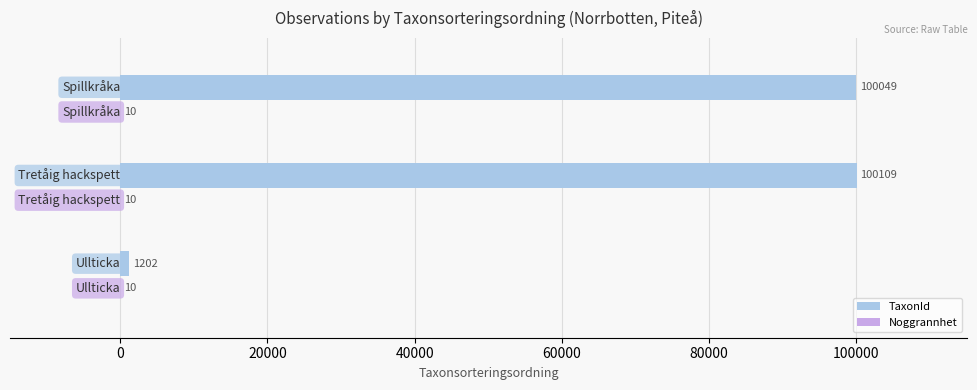

Which series has the largest total across all categories?

TaxonId